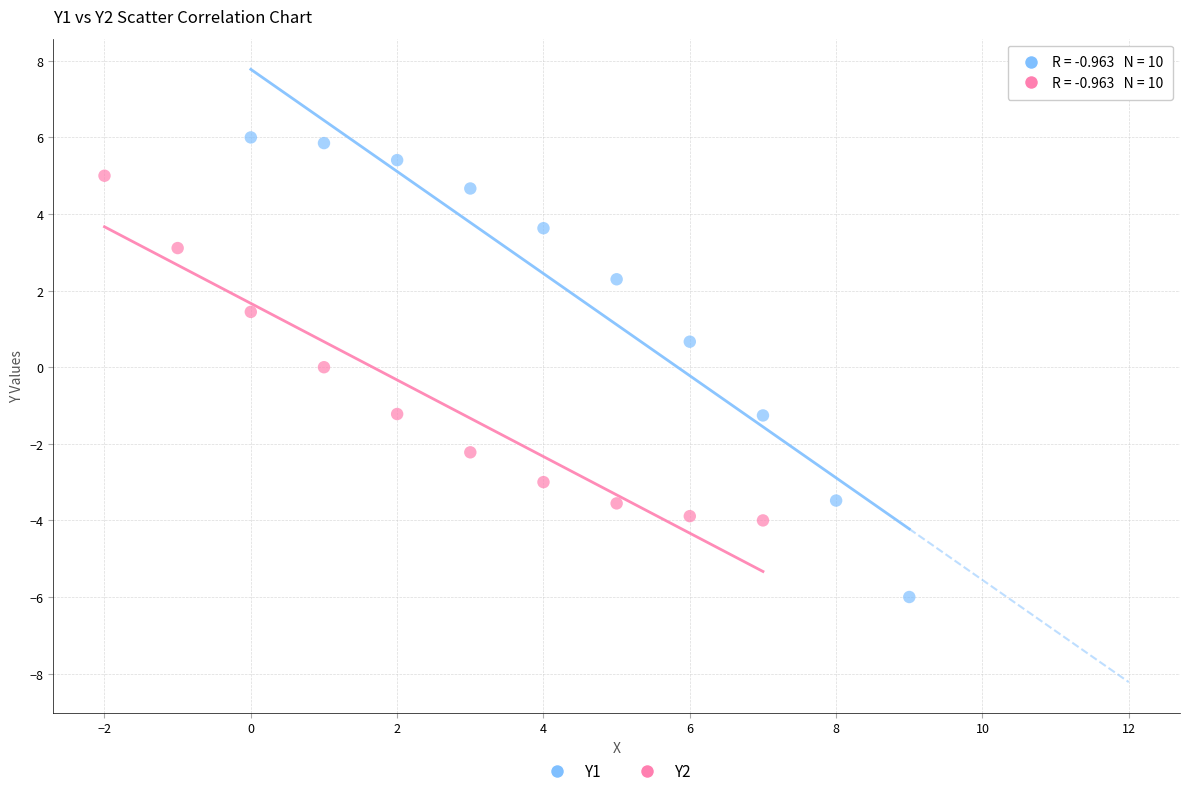

What are all the series names shown in the legend?

Y1, Y2